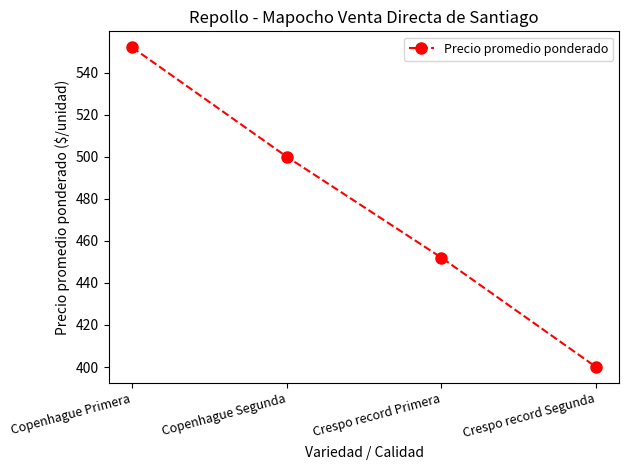

How many lines are shown in the chart?

1